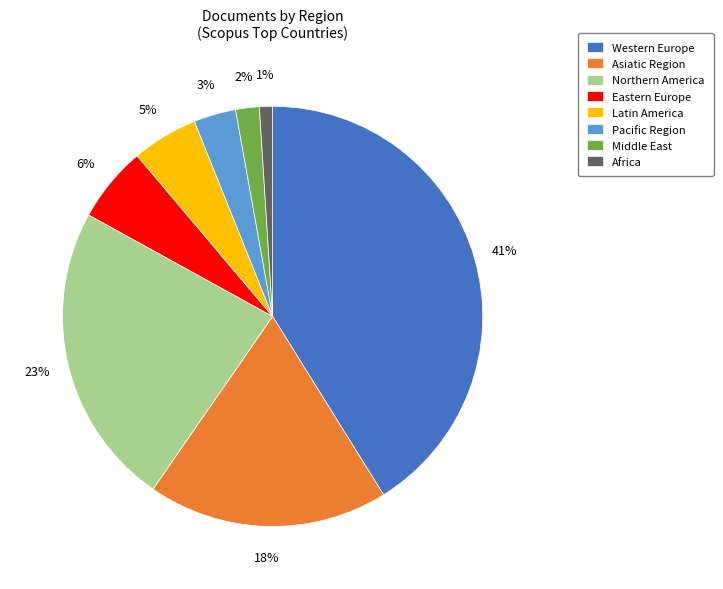

Rank the categories by value from highest to lowest.

Western Europe, Northern America, Asiatic Region, Eastern Europe, Latin America, Pacific Region, Middle East, Africa